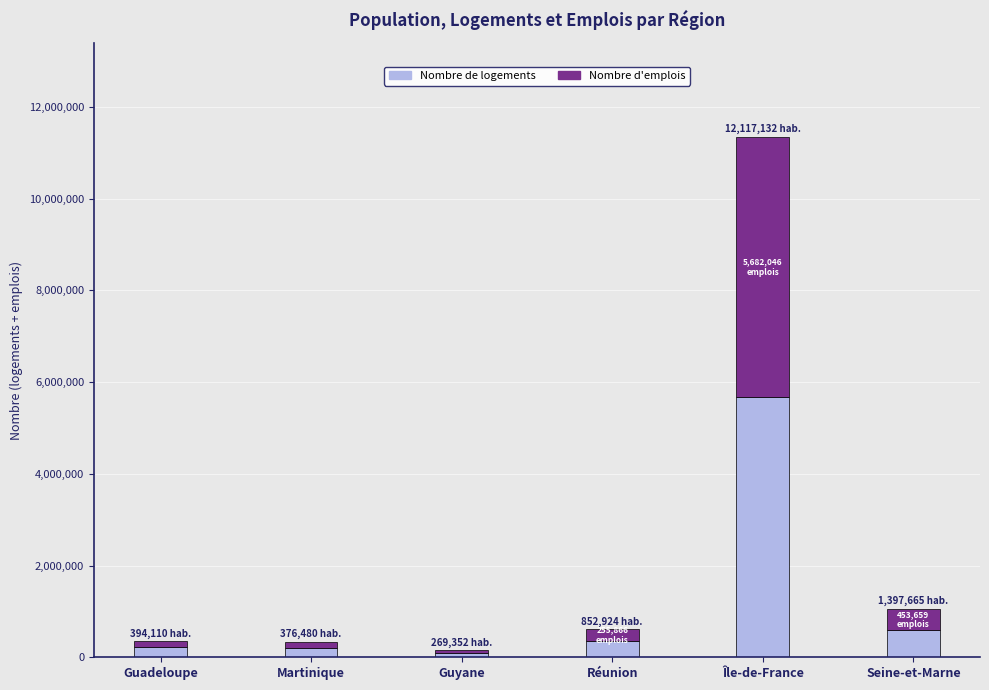

What is the average value of the Nombre de logements series?

1191152